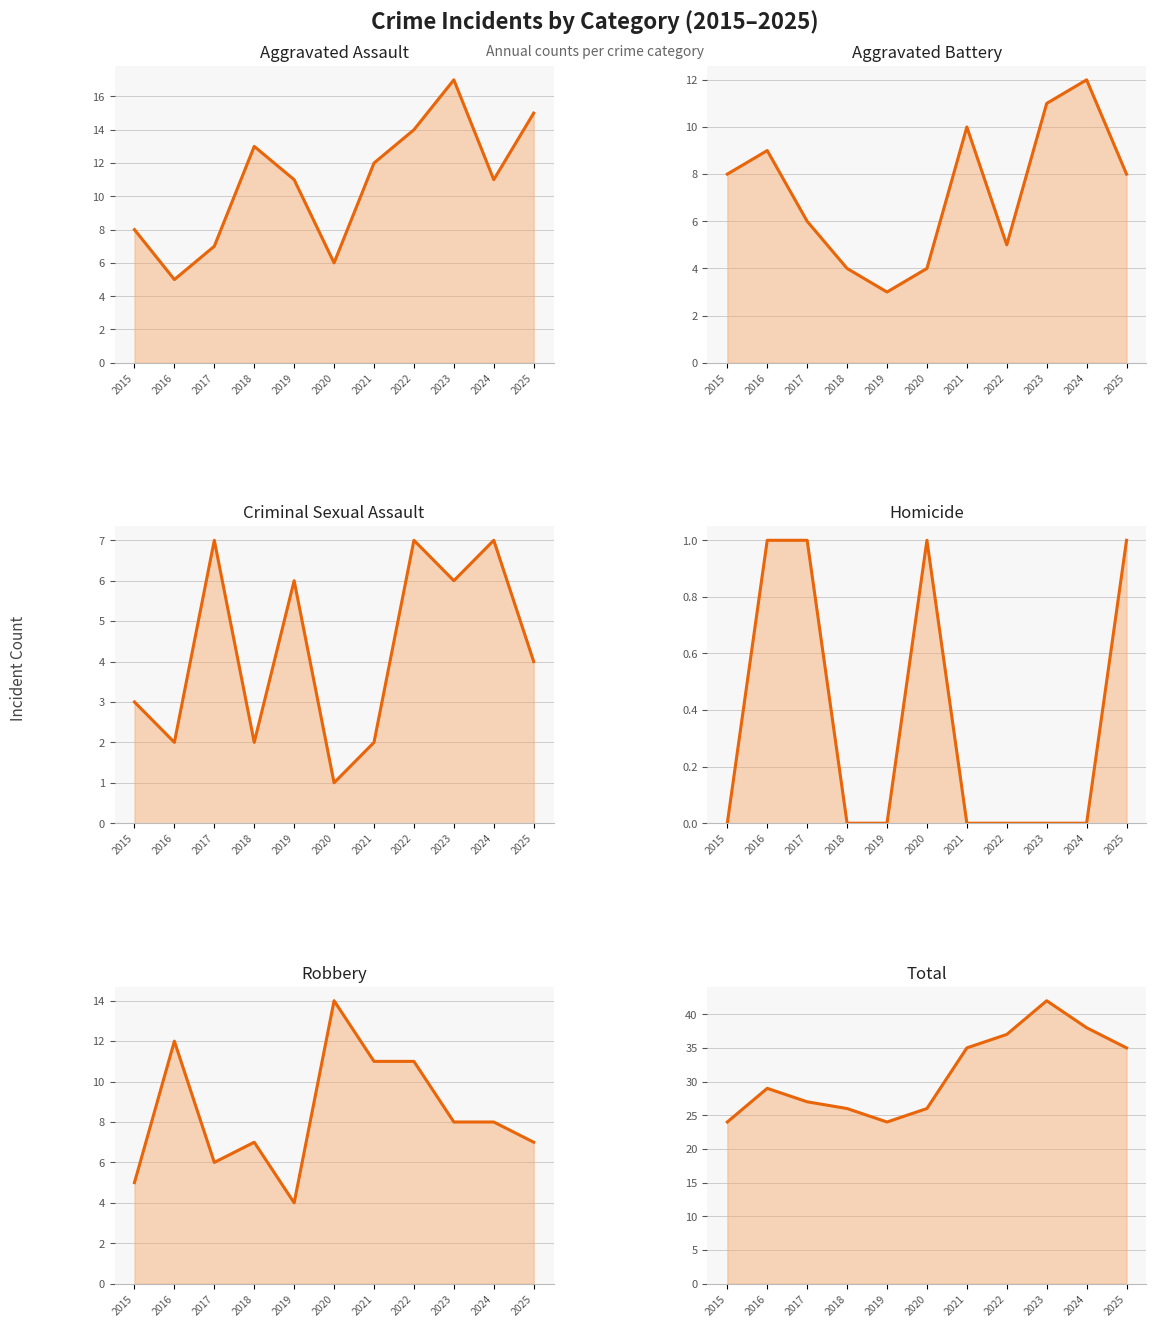

What is the total value across all series at 2020?

52